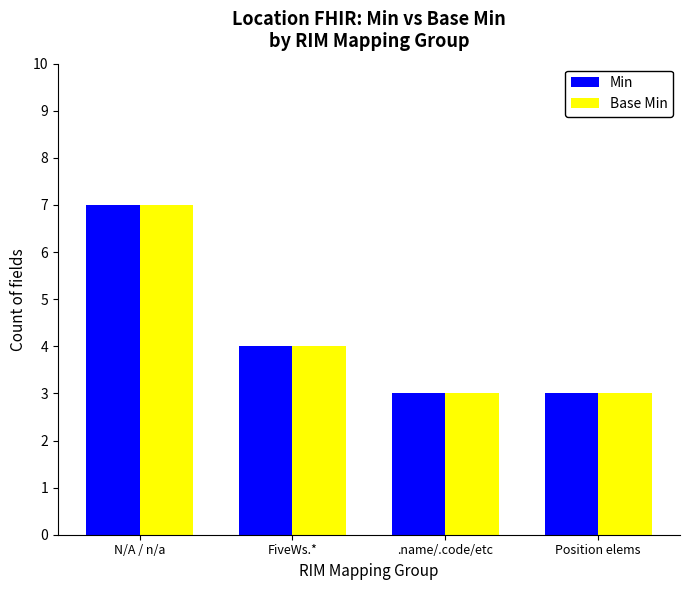

Is it true that Base Min equals 4 at N/A / n/a?

False